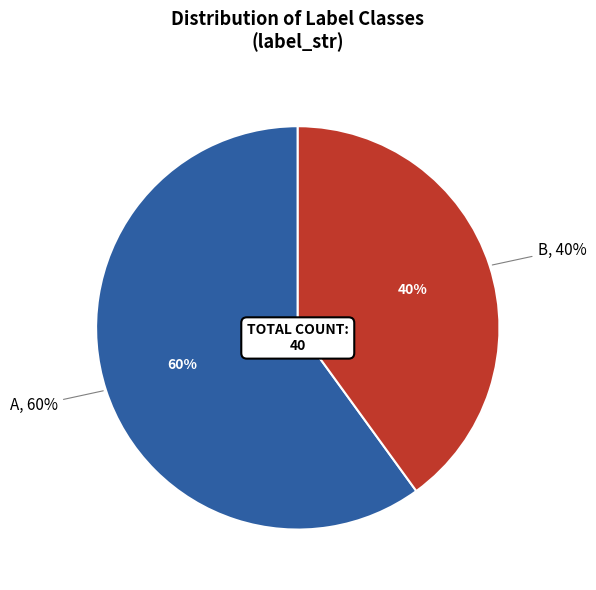

Approximately how many times larger is the value at A compared to B?

1.5